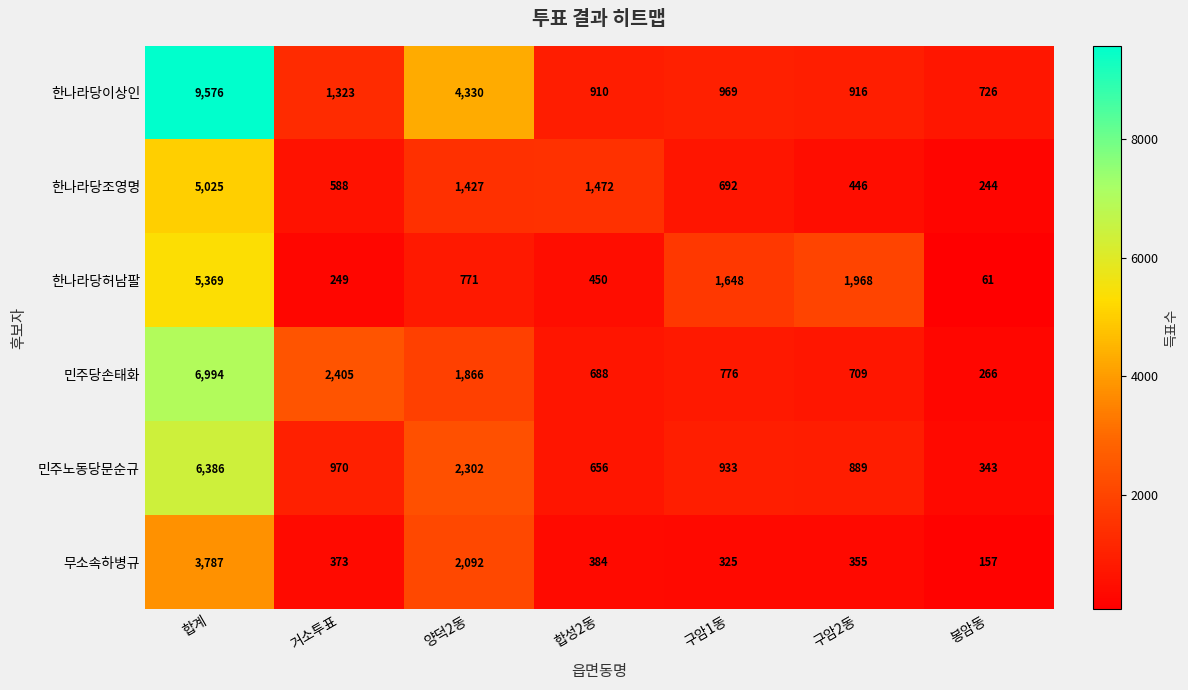

Which series has the largest range (max minus min)?

한나라당이상인